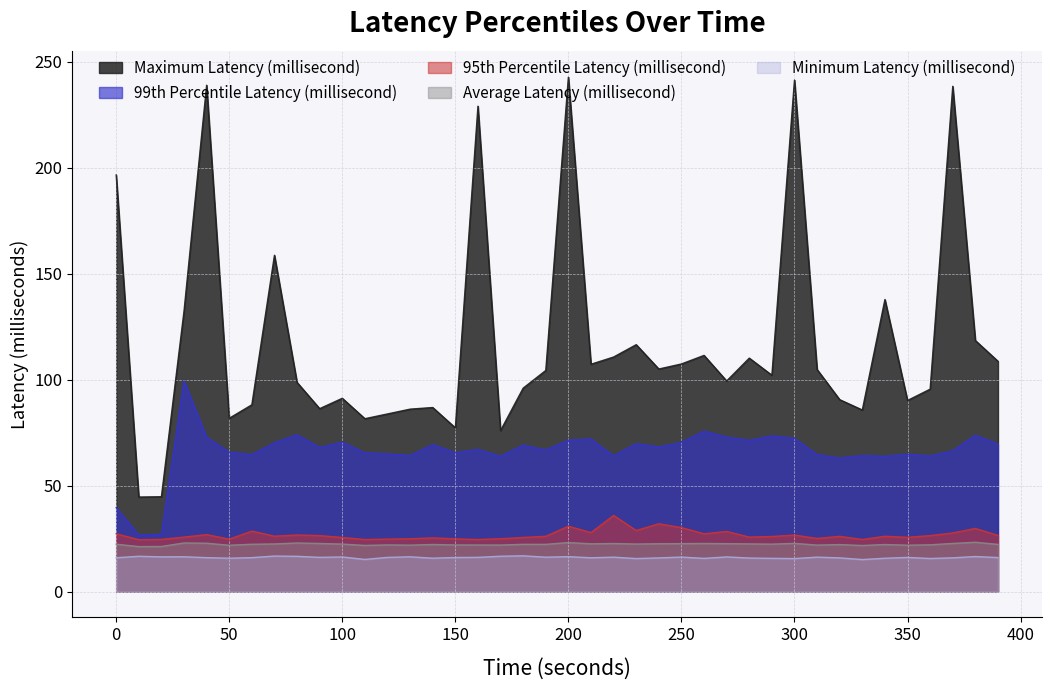

At how many categories does at least one series exceed 157?

7